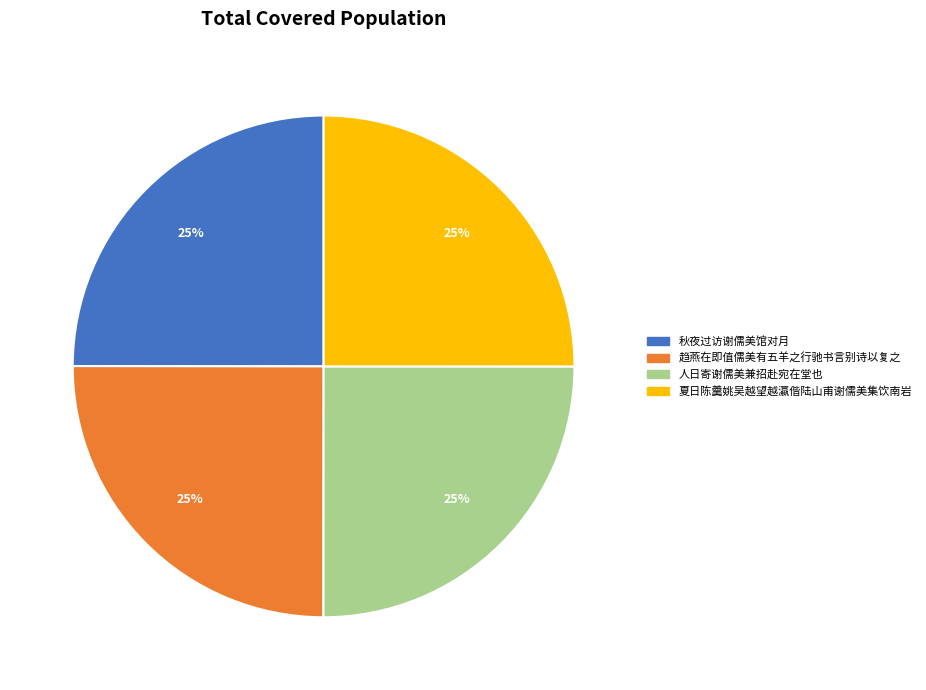

How many segments does this pie chart have?

4